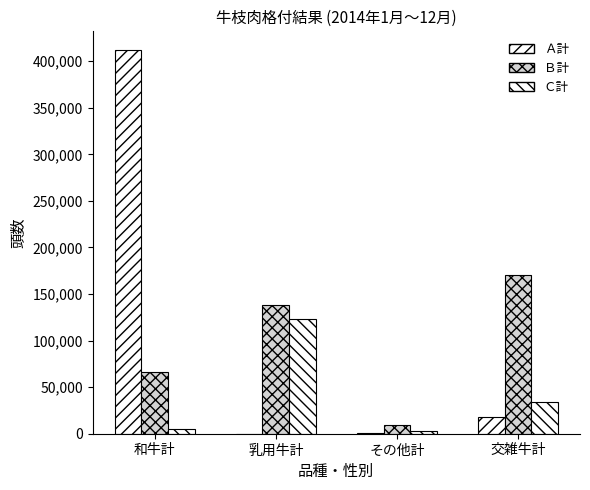

How many values in the Ｂ計 series exceed 138527?

2